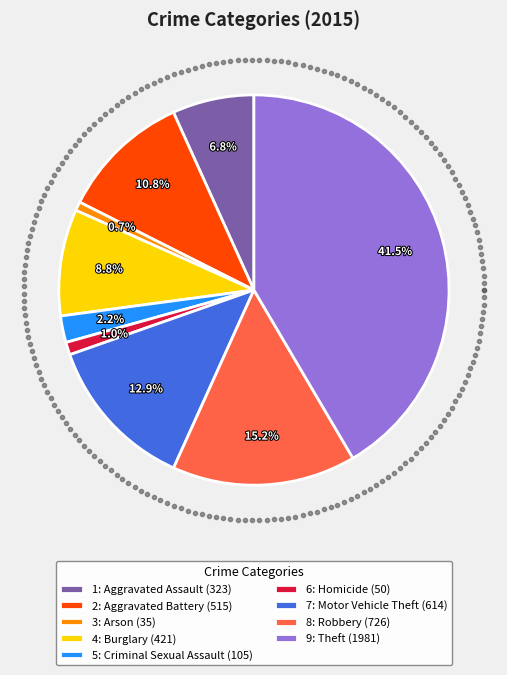

What is the largest slice in the pie chart?

Theft